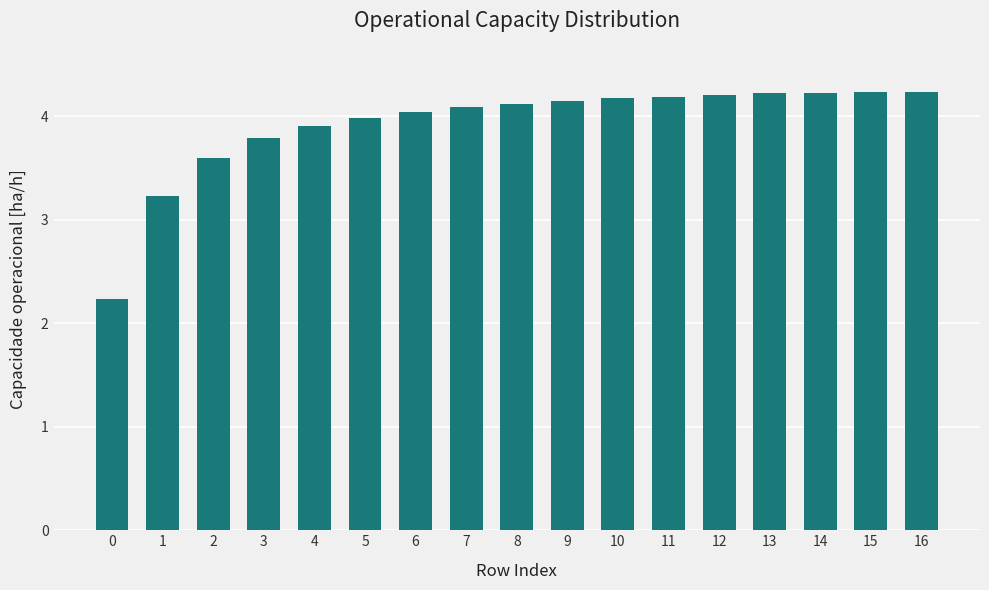

Read the value at 2.

3.6